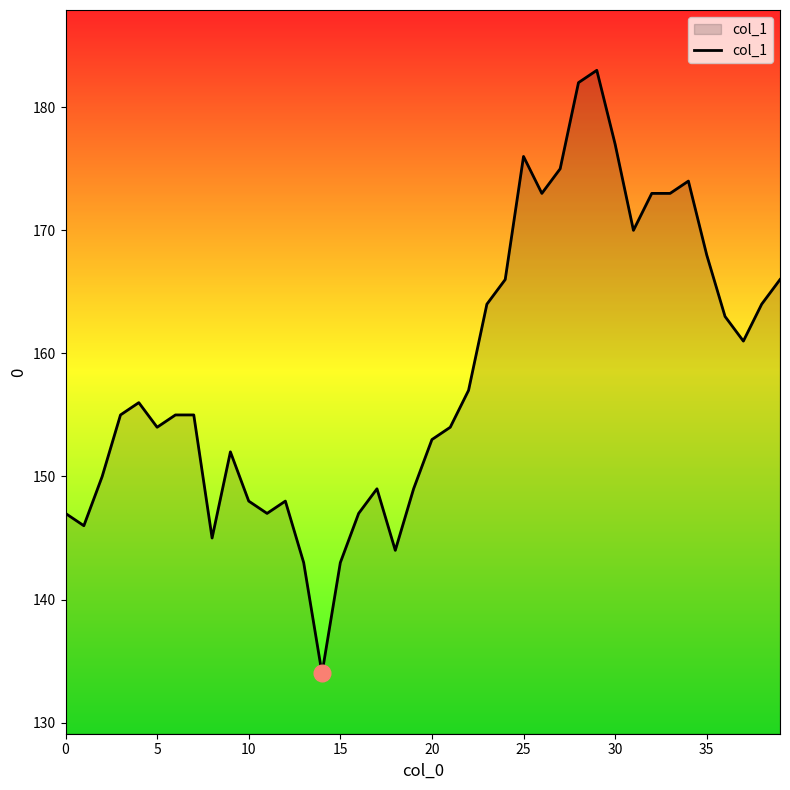

What is the difference between the maximum and minimum values?

49